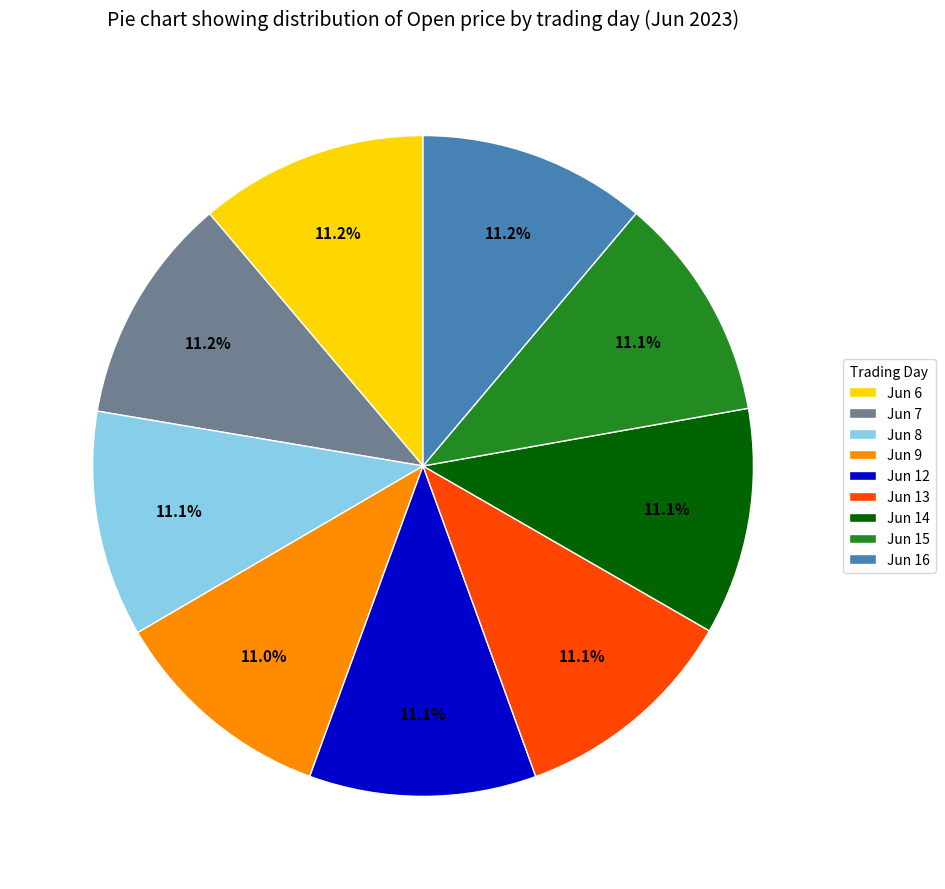

Does Jun 12 represent more than half of the total?

No